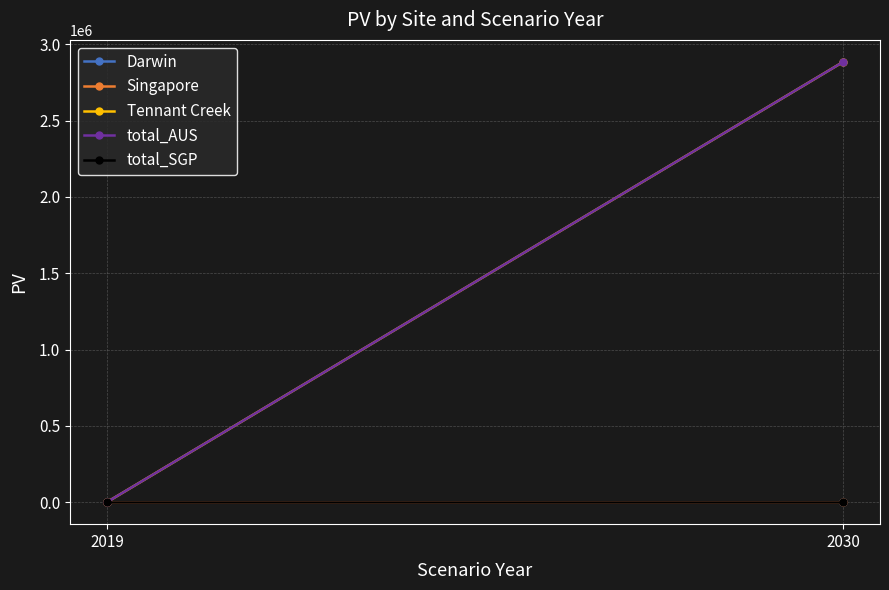

List the series in order of their peak value, lowest first.

Darwin, Singapore, total_SGP, Tennant Creek, total_AUS